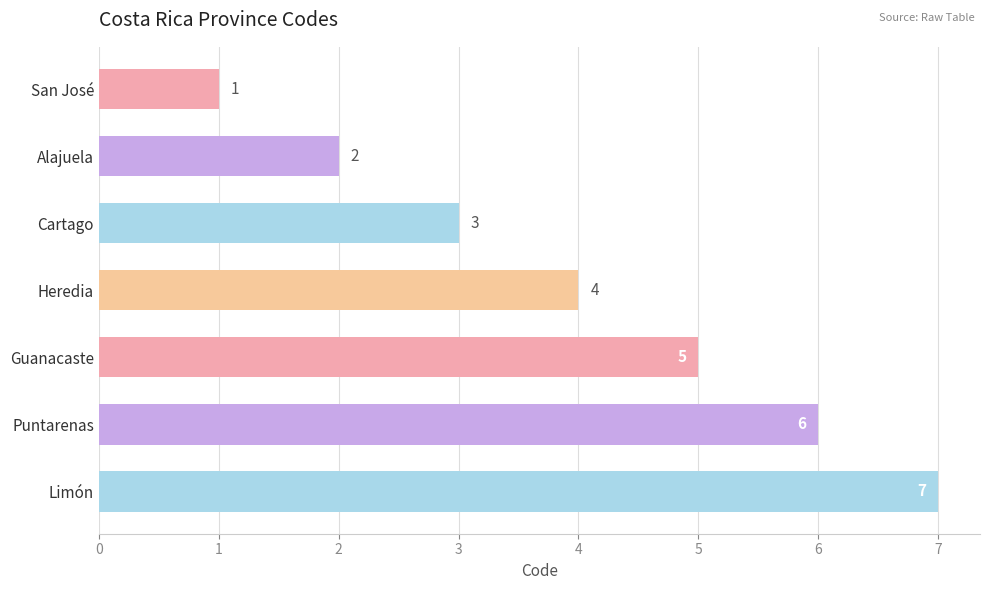

How many bars are there in total?

7